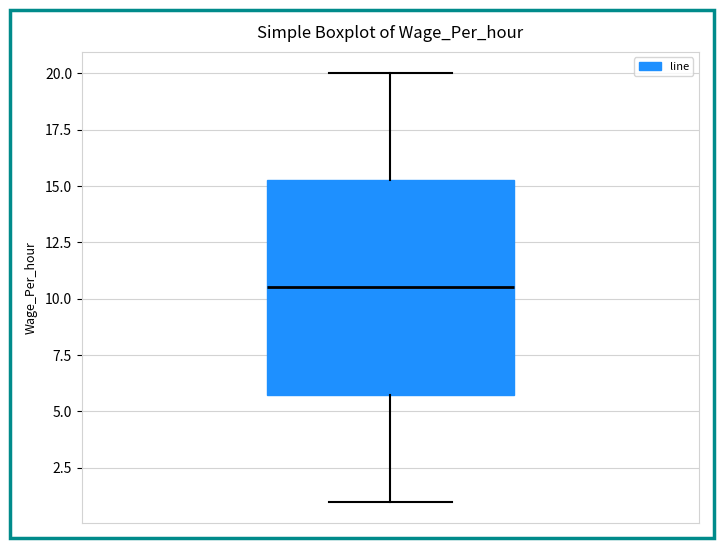

Transcribe this box plot: give where the median line is, the range the box spans, and where the two whiskers end, as read against the y-axis. The values are not printed on the chart, so give them approximately, as read against the axis.

median 10.5, box 6.0 to 15.5, whiskers 1.0 to 20.0